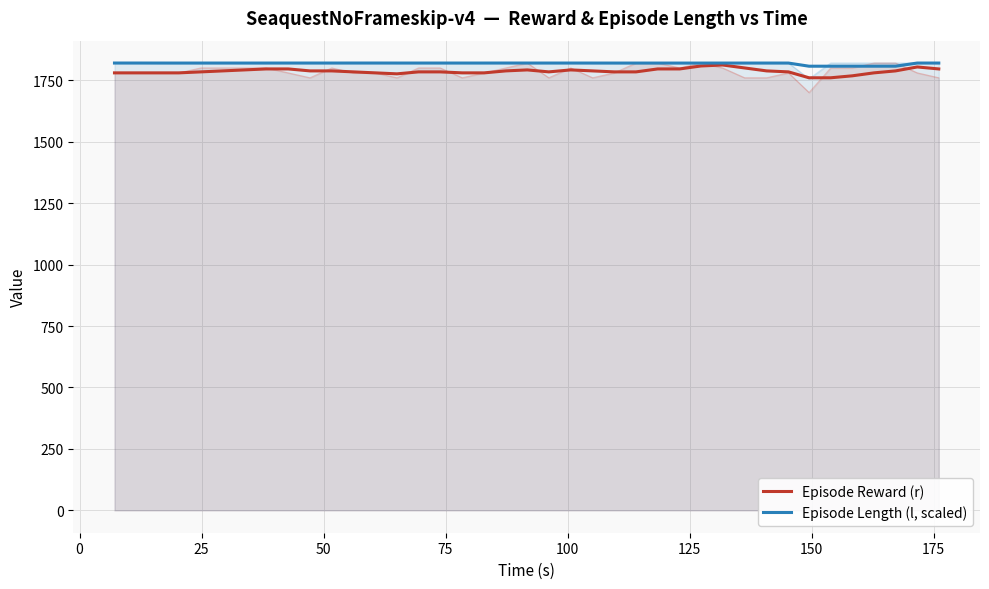

List the series in order of their overall mean, lowest first.

Episode Reward (r), Episode Length (l, scaled)